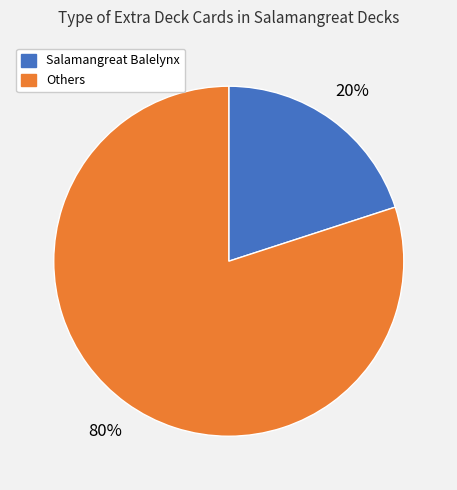

To the nearest percent, what is the average slice percentage?

50%